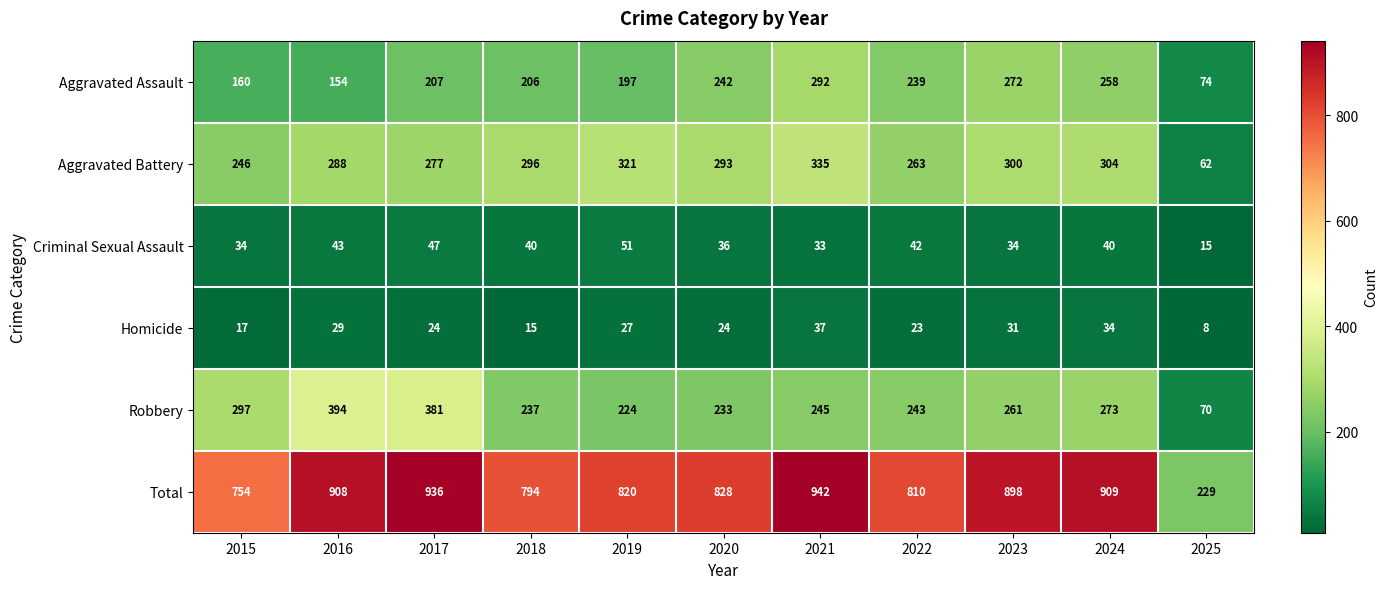

At which label does Robbery reach its minimum?

2025